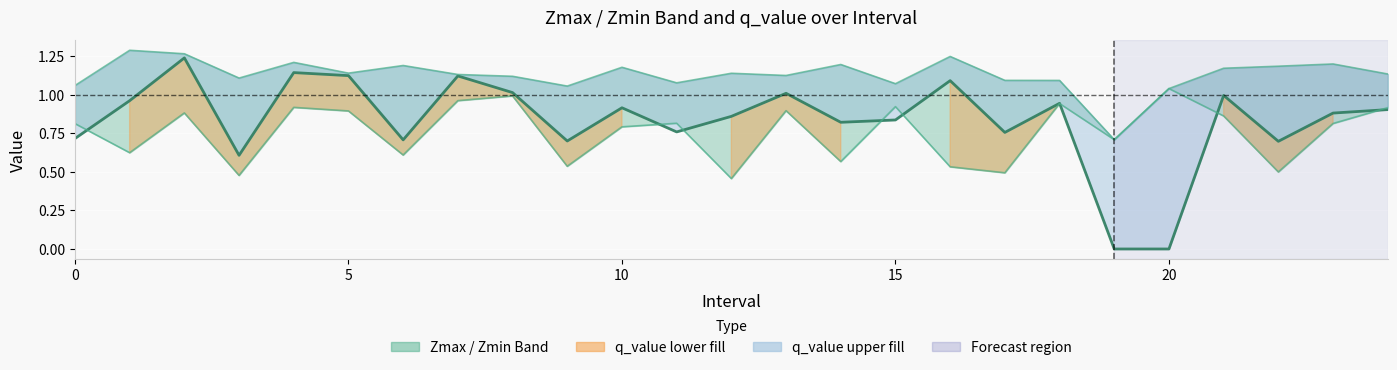

Does the chart display data point markers on the line(s)?

No